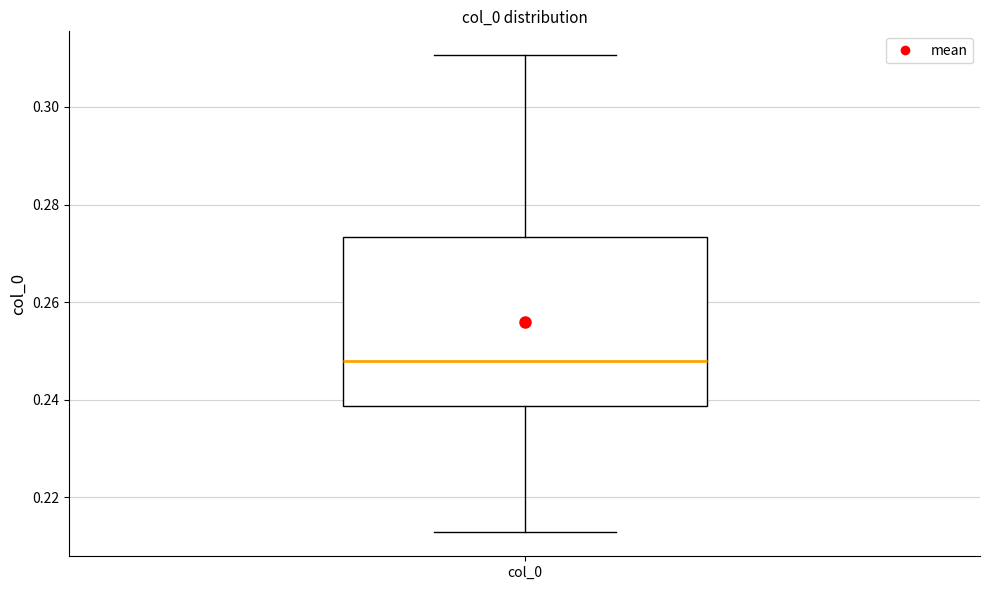

Transcribe this box plot: give where the median line is, the range the box spans, and where the two whiskers end, as read against the y-axis. The values are not printed on the chart, so give them approximately, as read against the axis.

median 0.248, box 0.238 to 0.274, whiskers 0.212 to 0.310